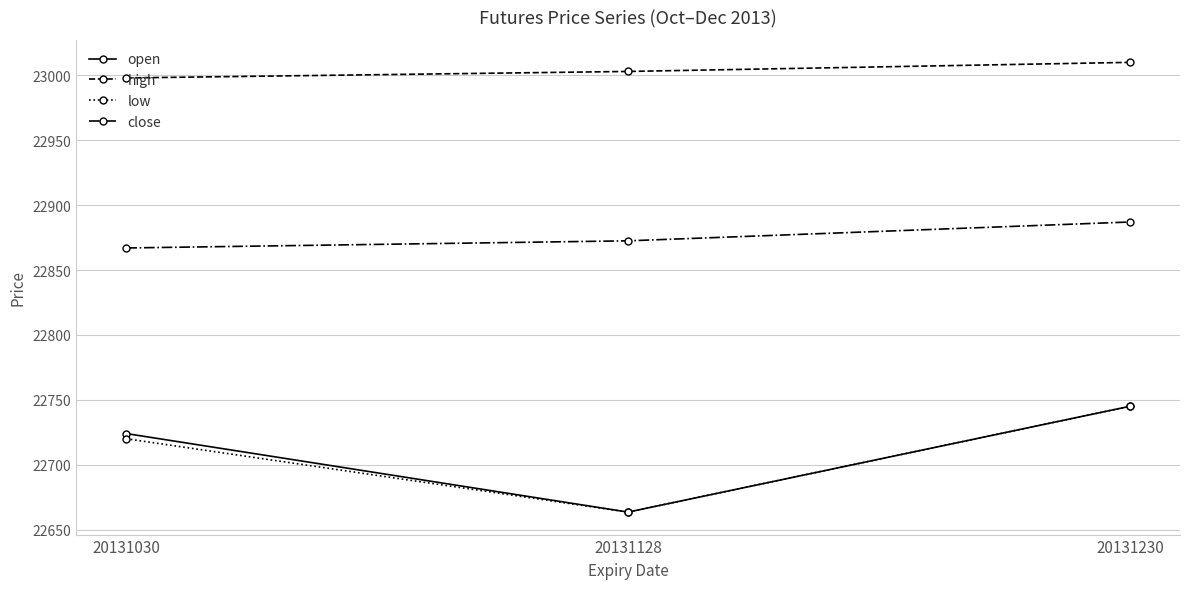

The value of low at 20131128 is 37914.3. True or false?

False